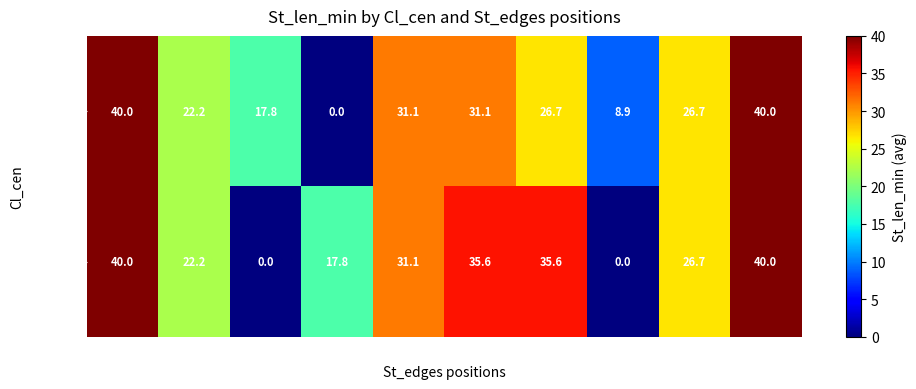

The Median series shows 31.1 at 653. True or false?

True